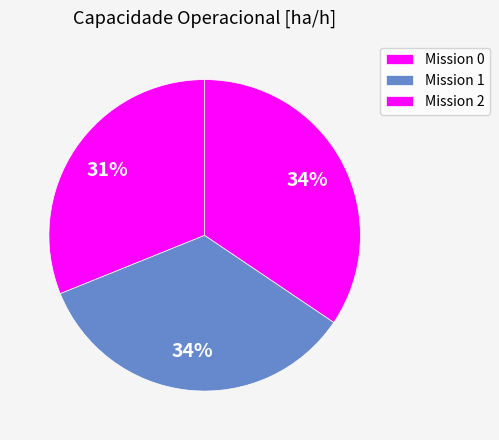

How many segments does this pie chart have?

3